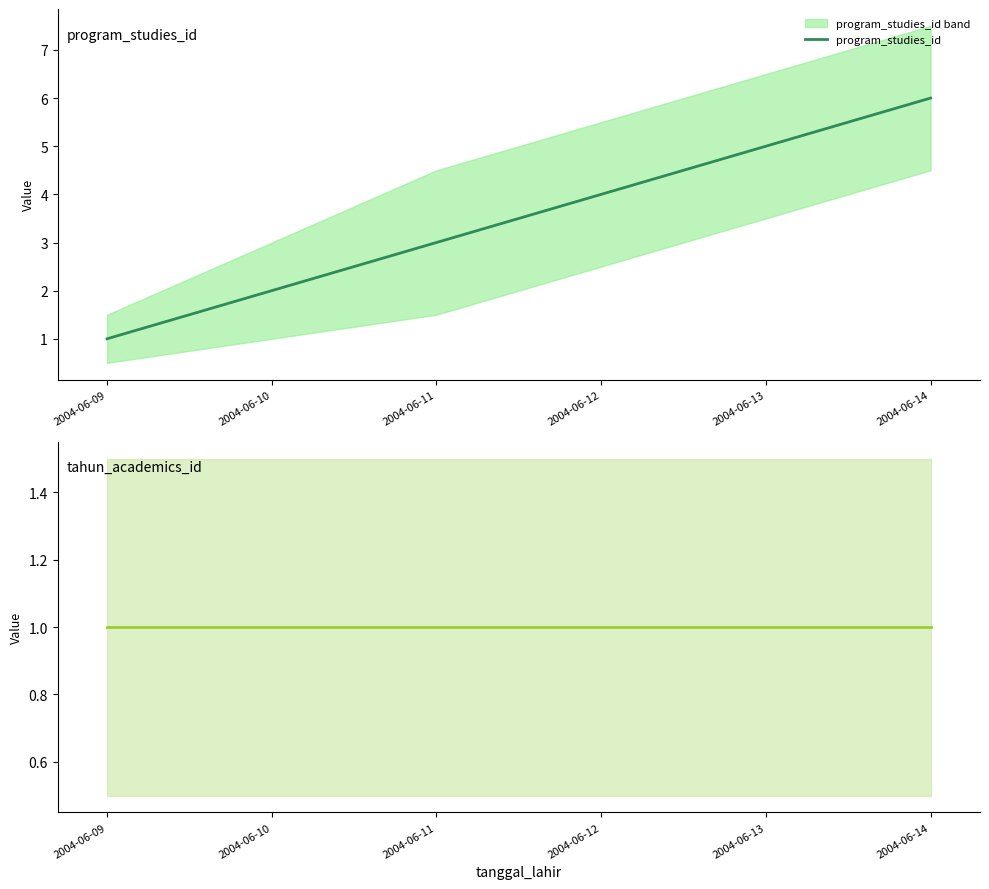

At which label does program_studies_id first exceed 4?

2004-06-13